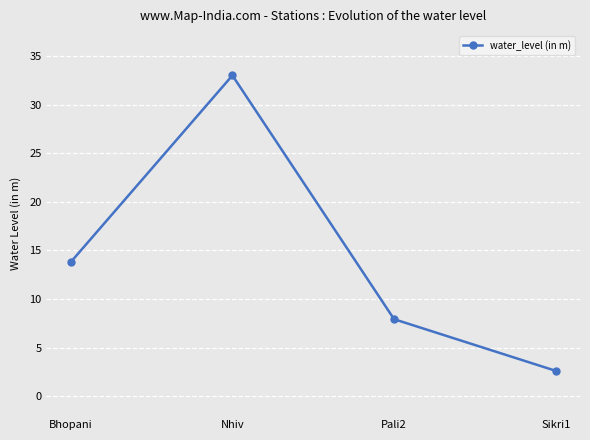

Rank the categories by value from highest to lowest.

Nhiv, Bhopani, Pali2, Sikri1